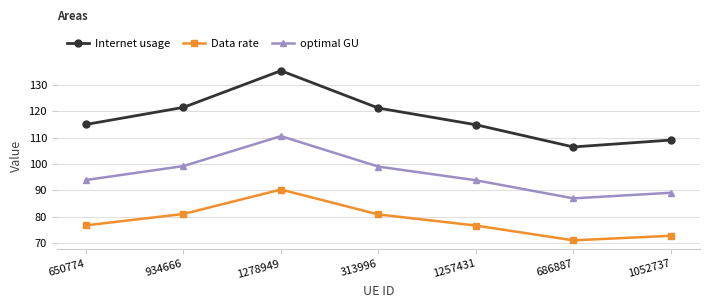

Rank the series at 1278949 from highest to lowest value.

Internet usage, optimal GU, Data rate